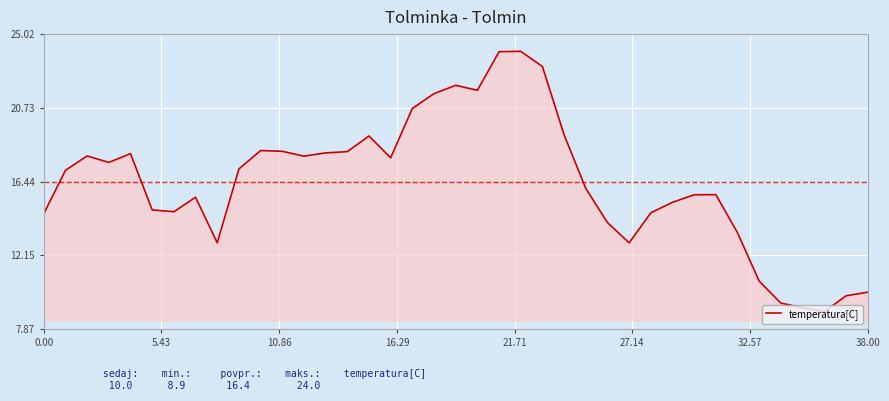

What is the difference between the maximum and minimum values?

15.2